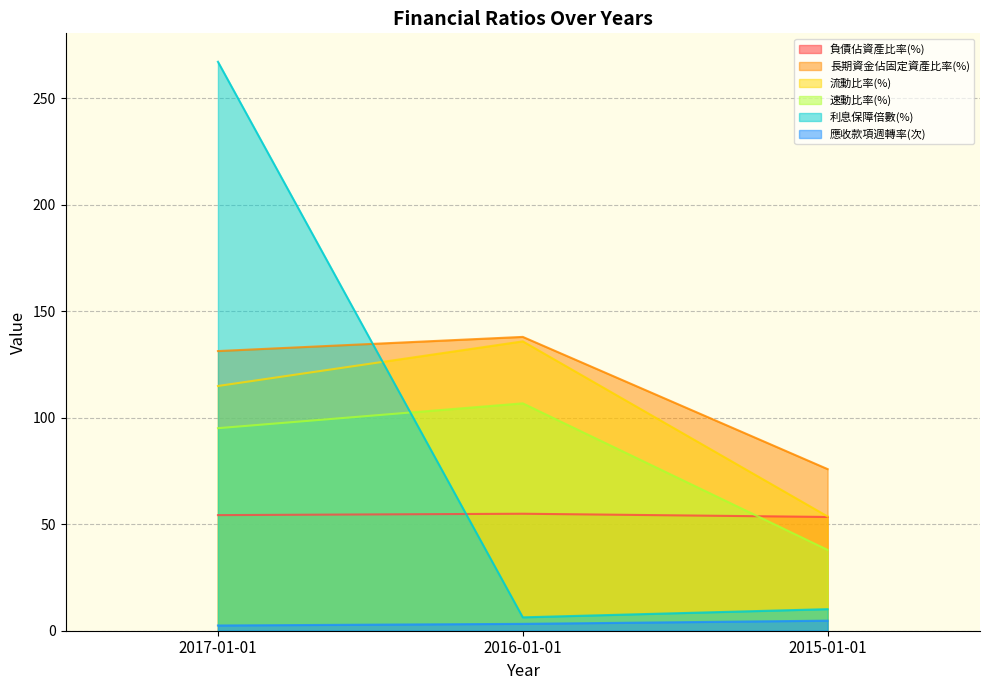

How many data points in 速動比率(%) are above 95?

2